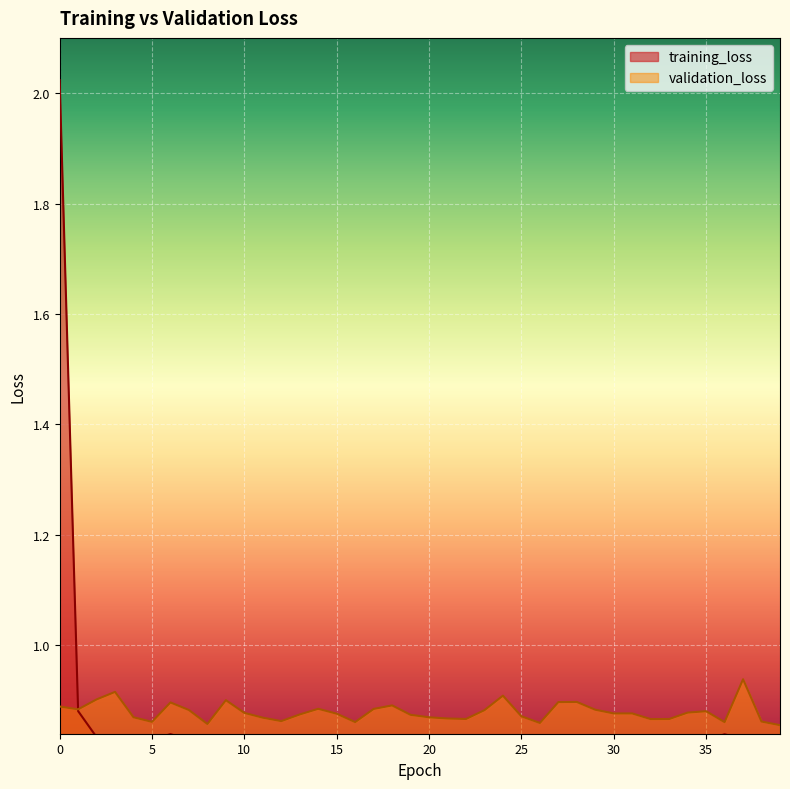

How many intersections are there between training_loss and validation_loss?

1